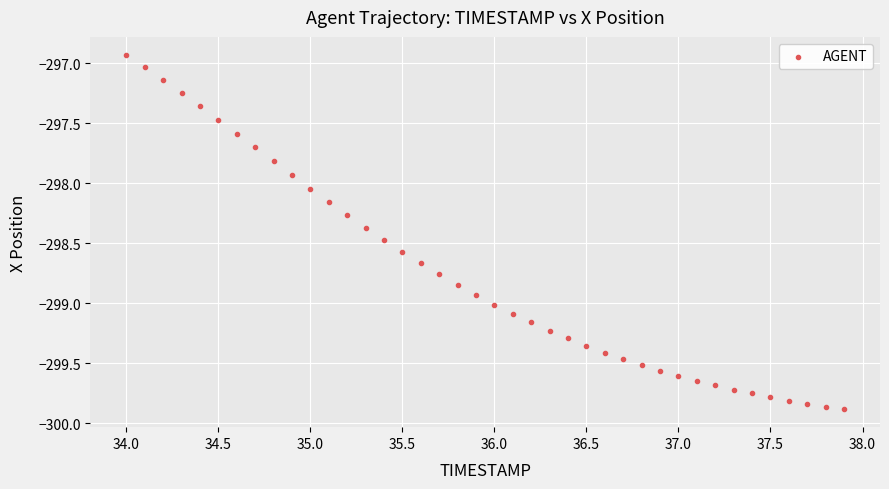

What is the range of Y values (max minus min)?

3.0